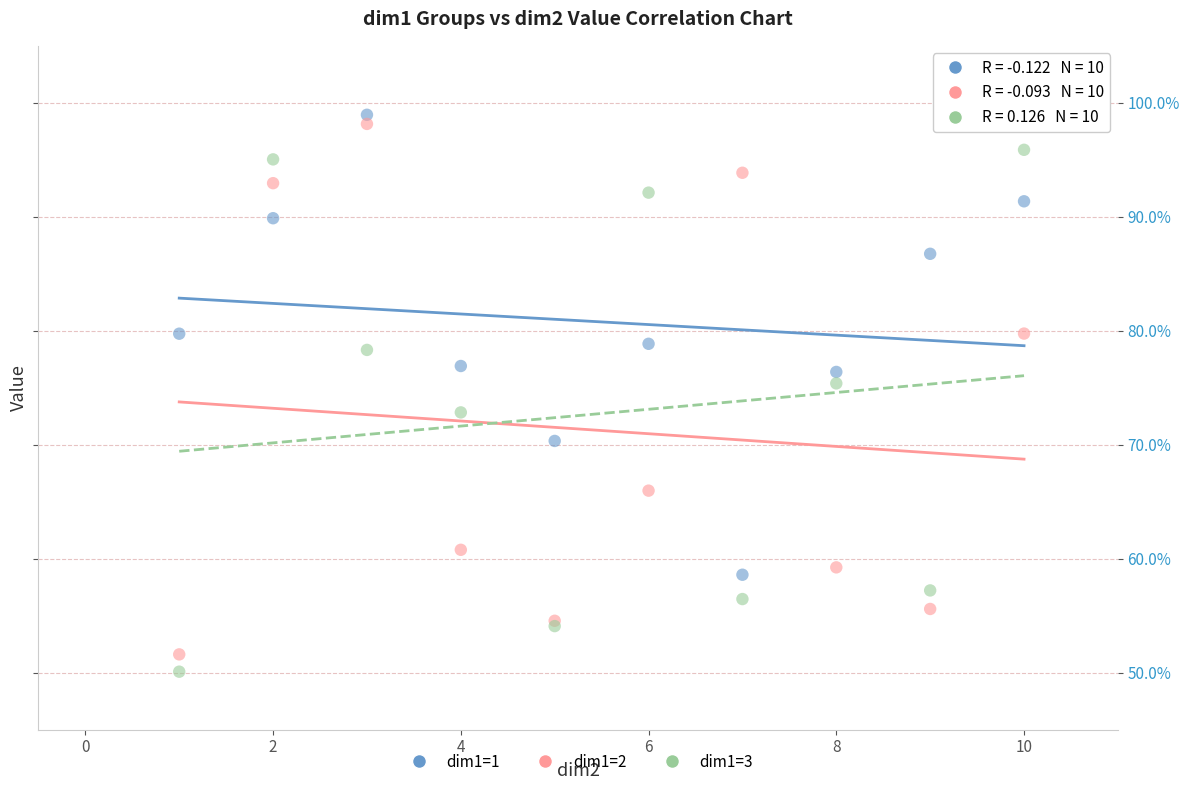

What are all the series names shown in the legend?

dim1=1, dim1=2, dim1=3